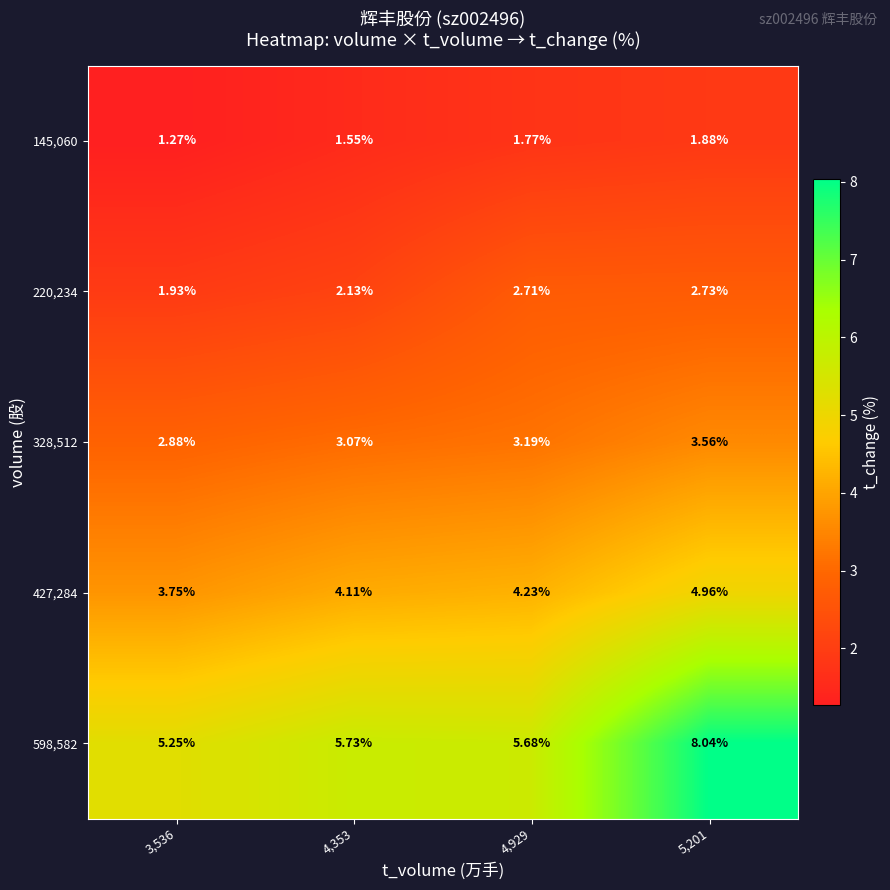

Is the value of 328,512 at 5,201 greater than the value of 220,234 at 3,536?

Yes